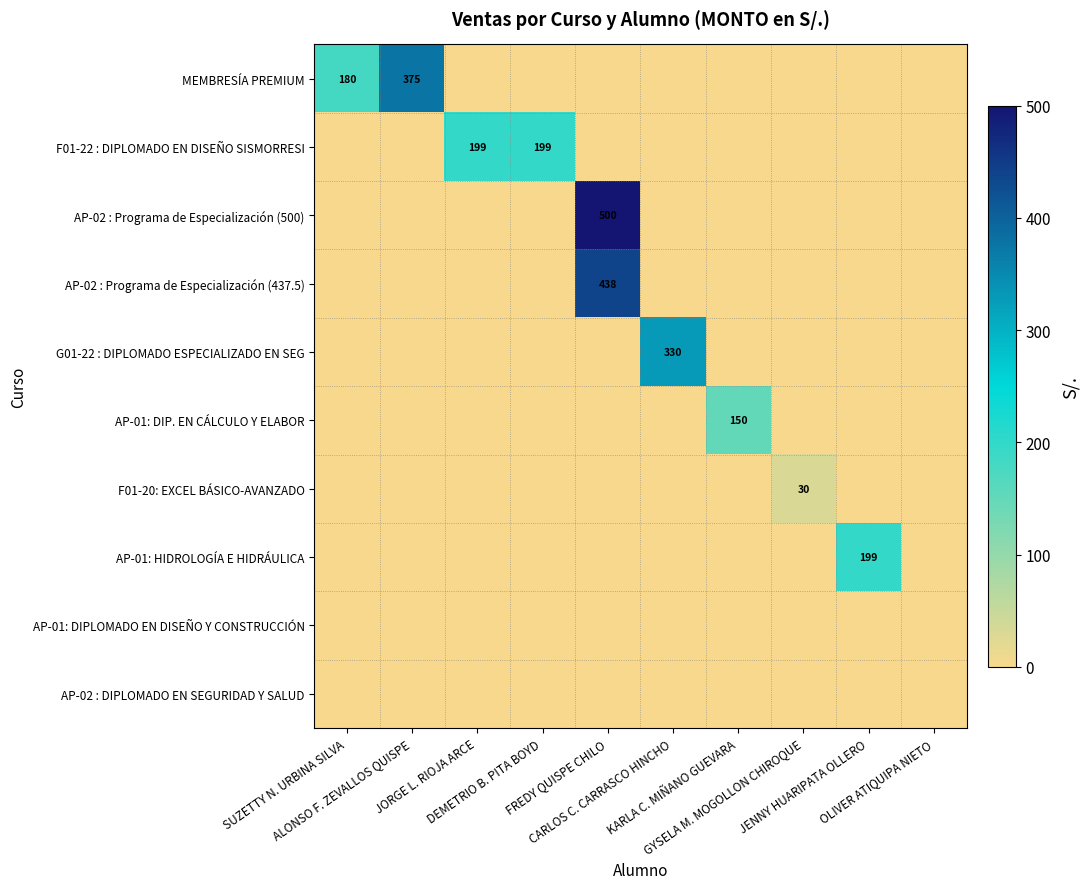

What is the maximum value shown in the chart?

500.0